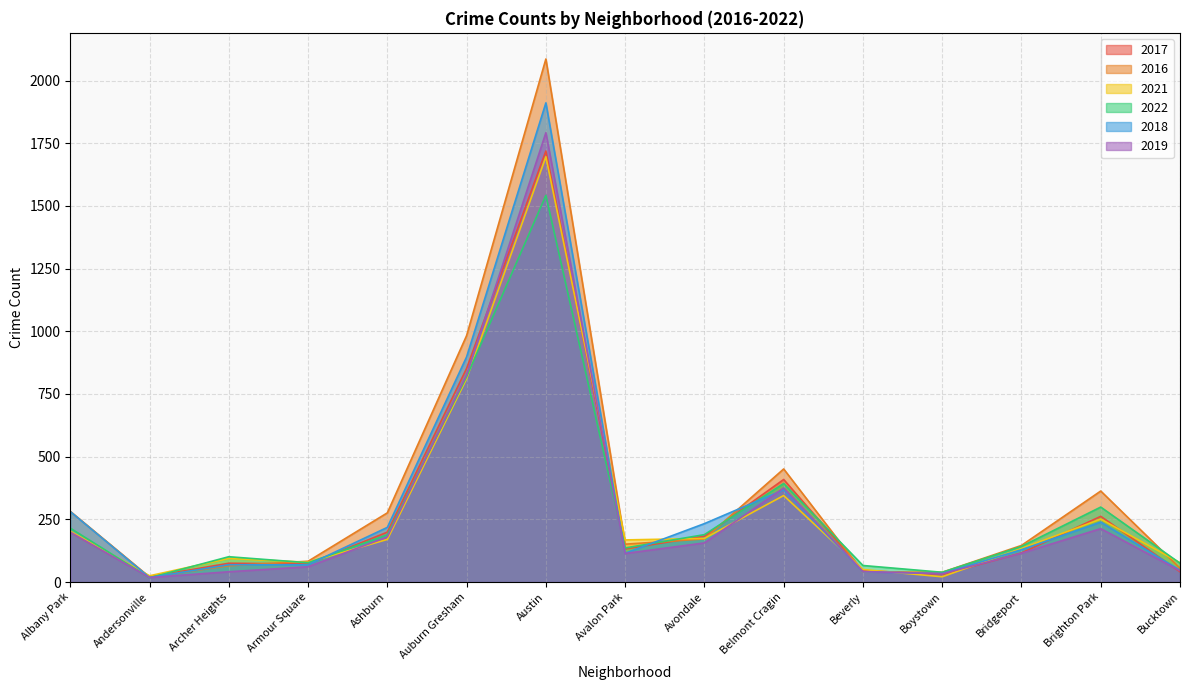

Which series has the largest total across all categories?

2016